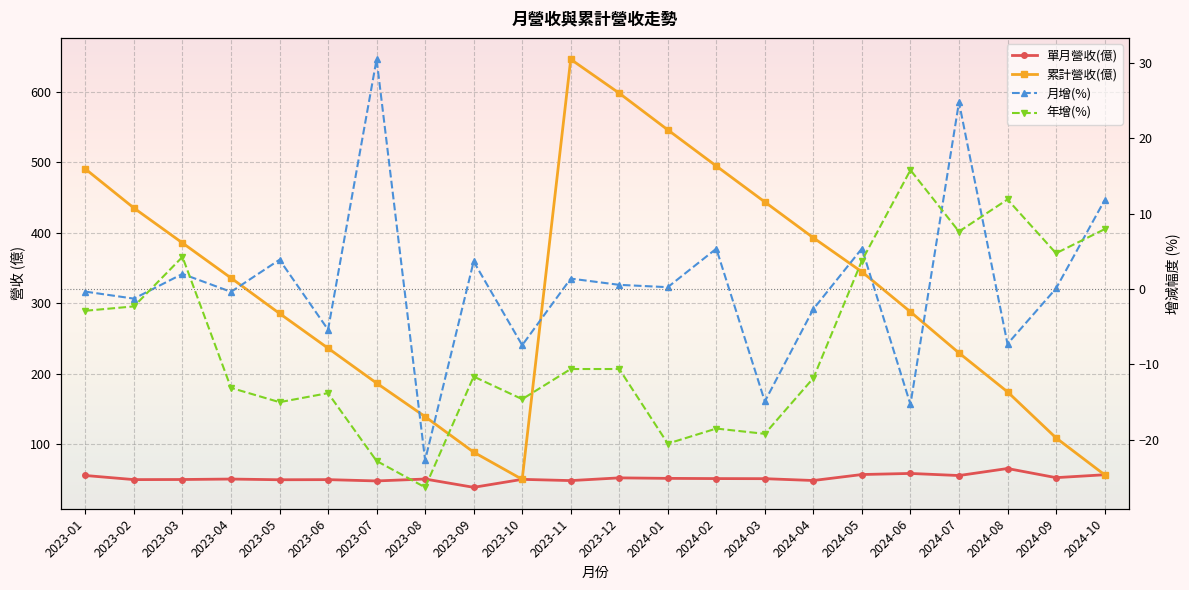

In 月增(%), how many points are higher than both neighbors (excluding endpoints)?

8